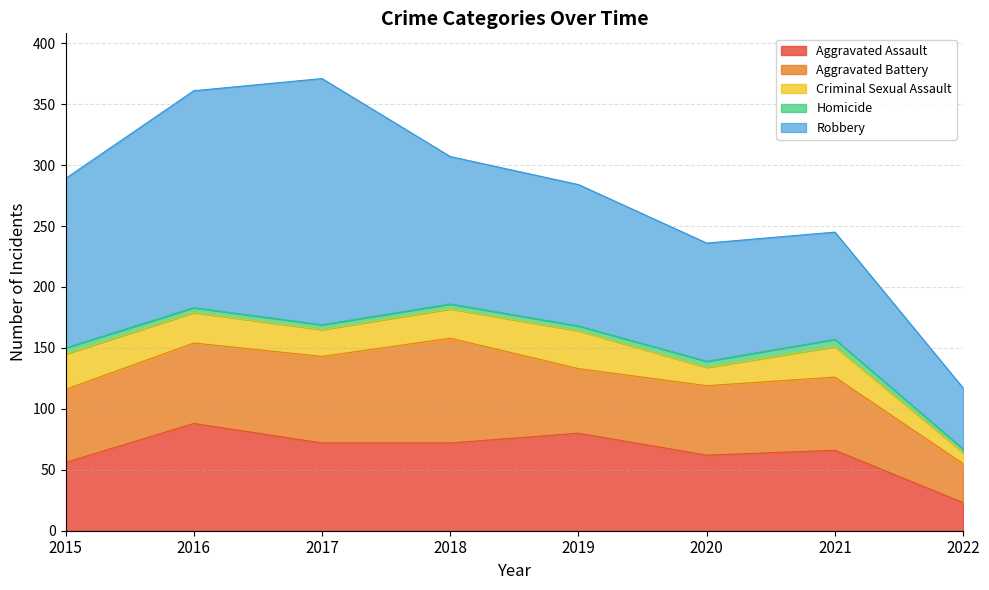

What are all the series names shown in the legend?

Aggravated Assault, Aggravated Battery, Criminal Sexual Assault, Homicide, Robbery